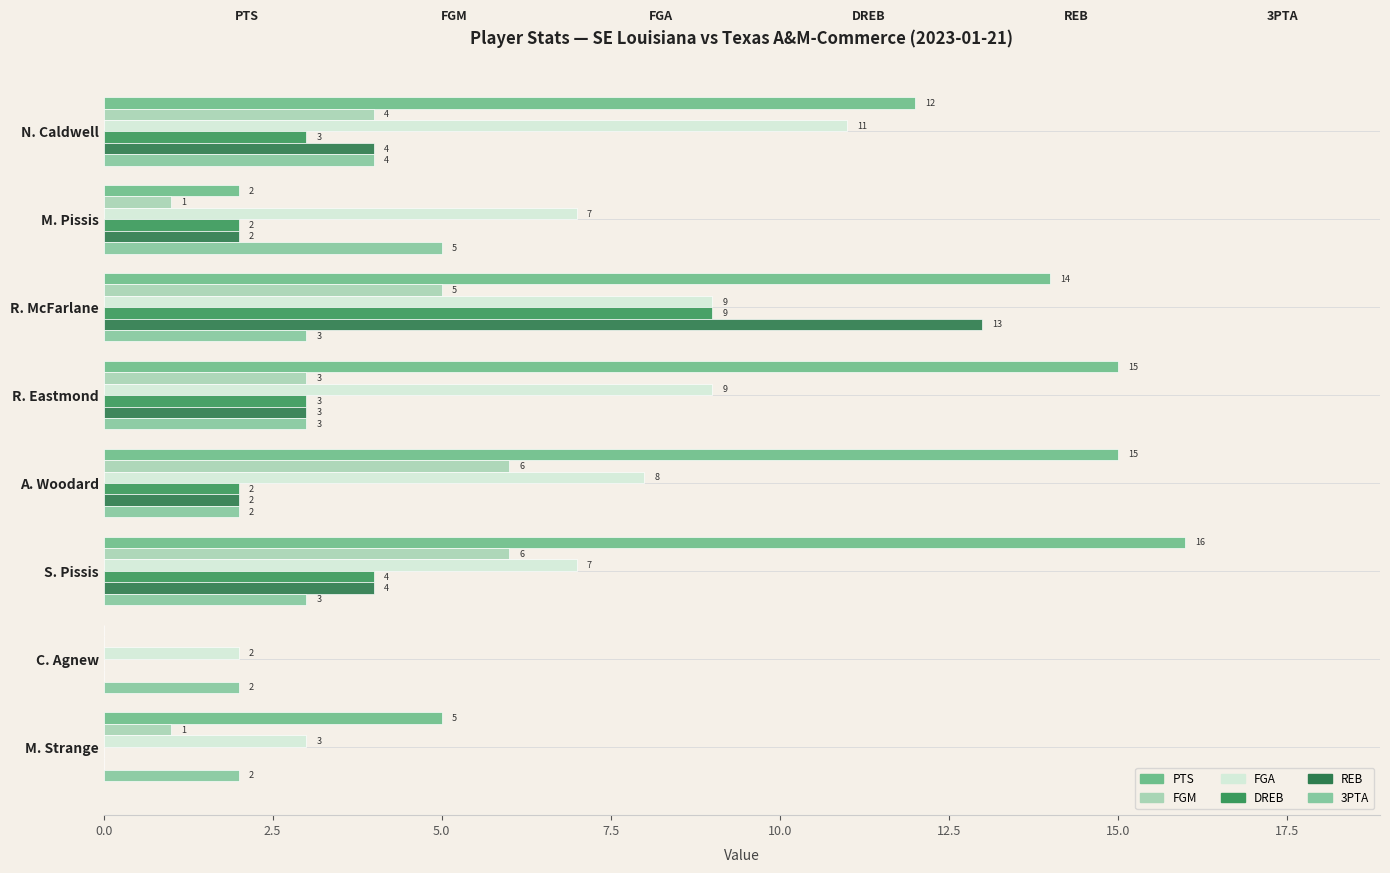

What is the greatest value displayed?

16